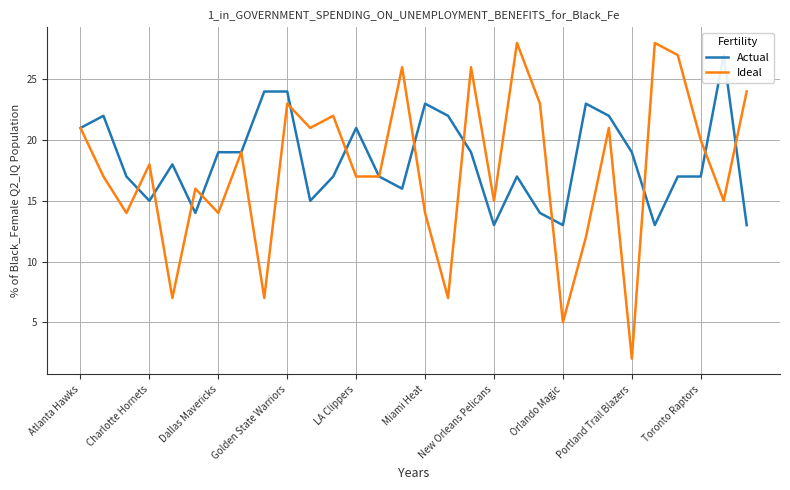

Reading left to right, what are all the values shown in this chart?

Actual: 21	22	17	15	18	14	19	19	24	24	15	17	21	17	16	23	22	19	13	17	14	13	23	22	19	13	17	17	27	13
Ideal: 21	17	14	18	7	16	14	19	7	23	21	22	17	17	26	14	7	26	15	28	23	5	12	21	2	28	27	20	15	24